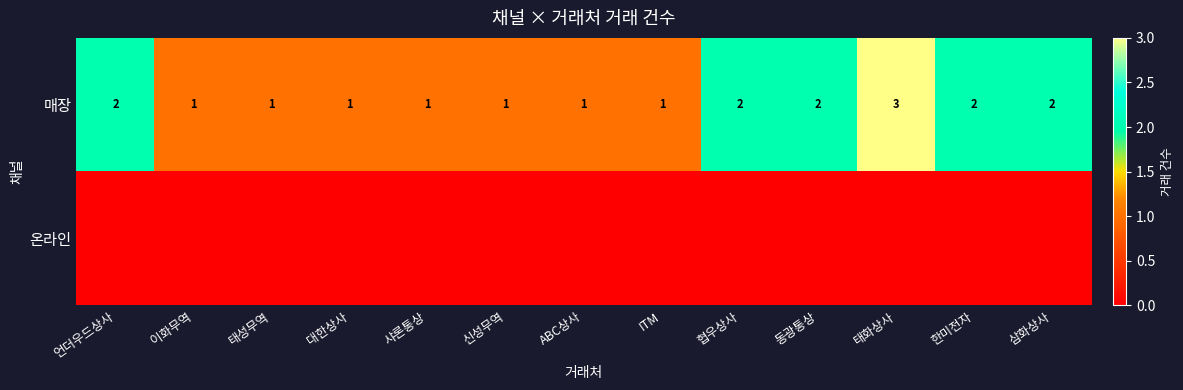

What is the minimum value for 매장?

1